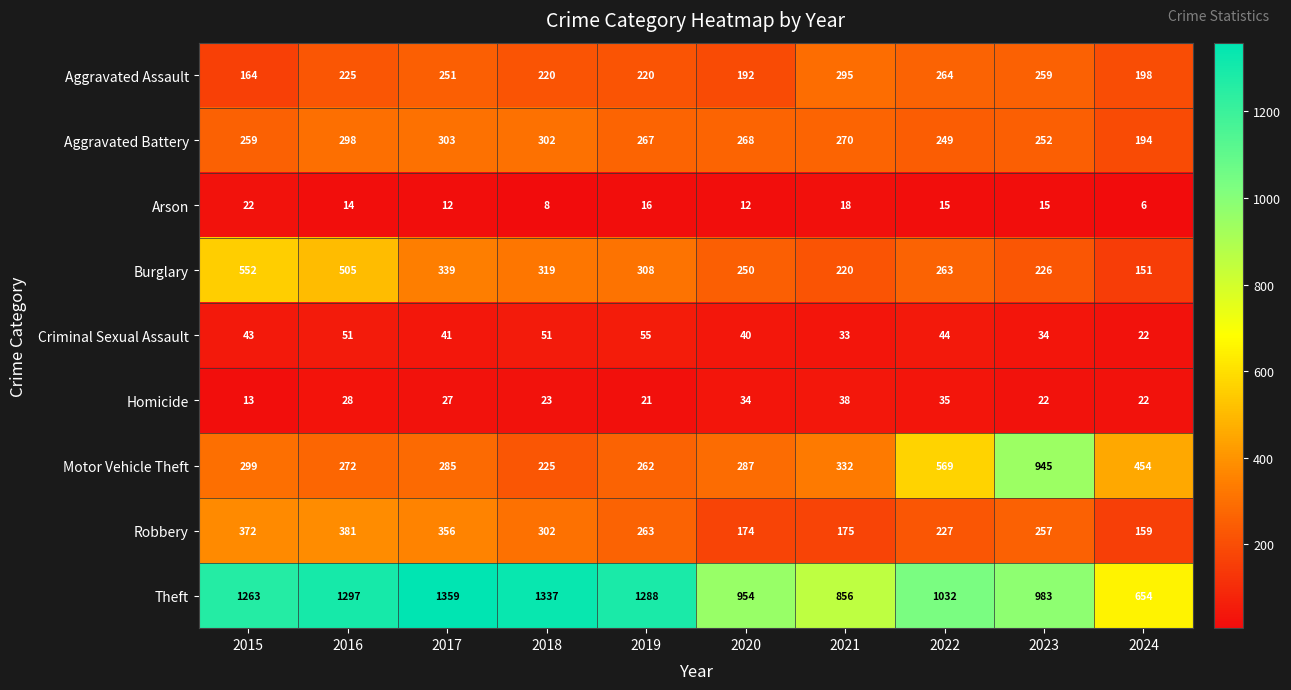

Which category has the highest value across all series?

2017